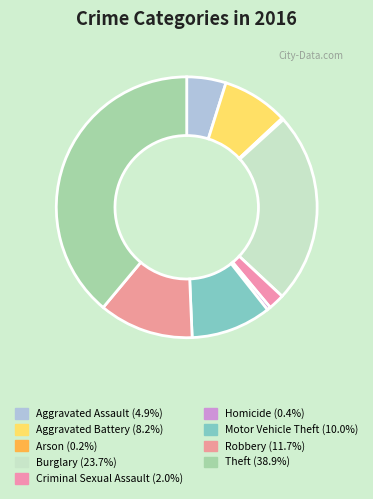

Does Criminal Sexual Assault represent more than half of the total?

No